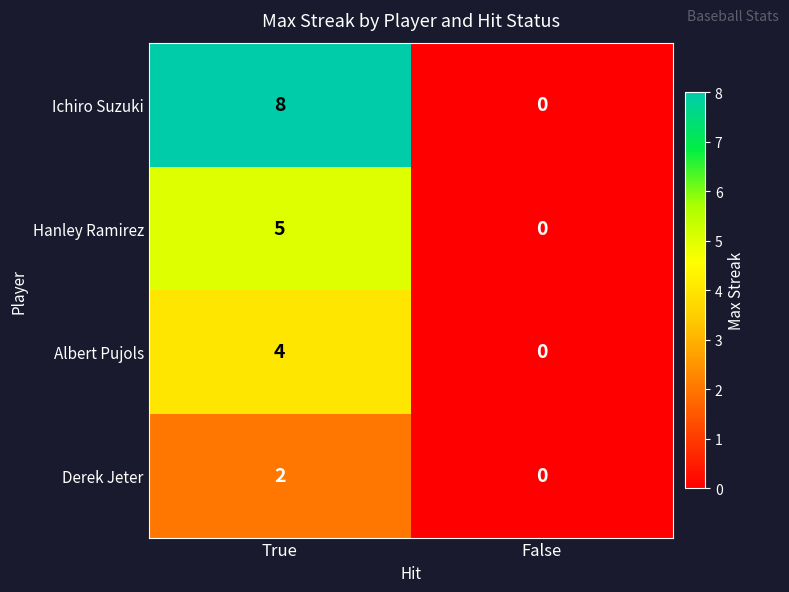

At which label is Hanley Ramirez closest to 2?

False